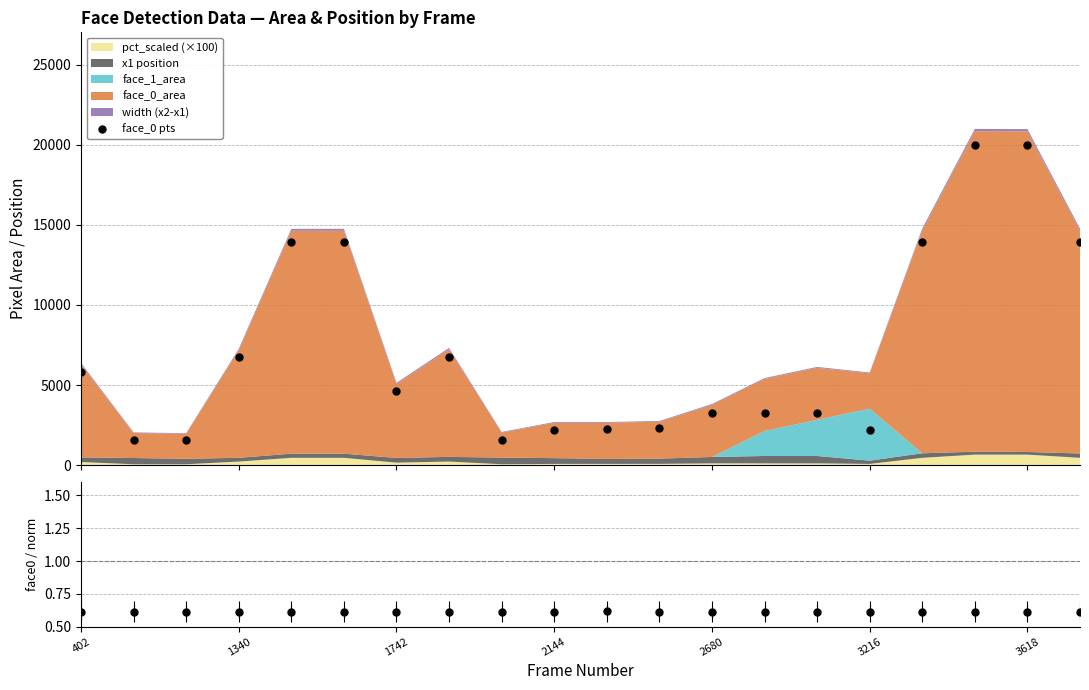

Between 7 and 10, which series saw the biggest shift?

face_0 pts